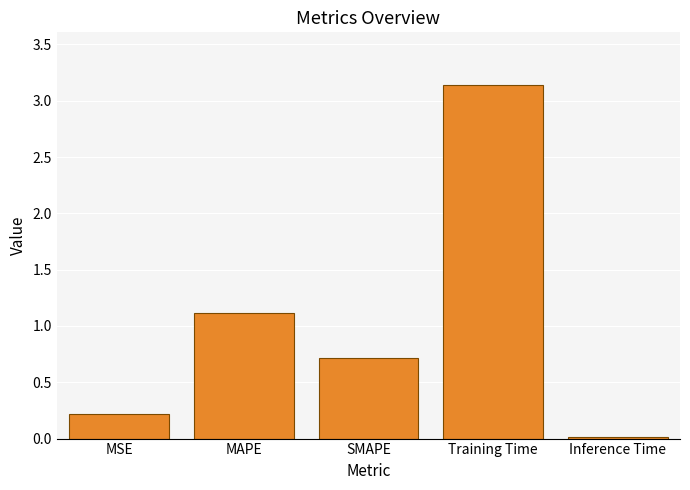

The chart shows a value of 0.0 at Inference Time. True or false?

True